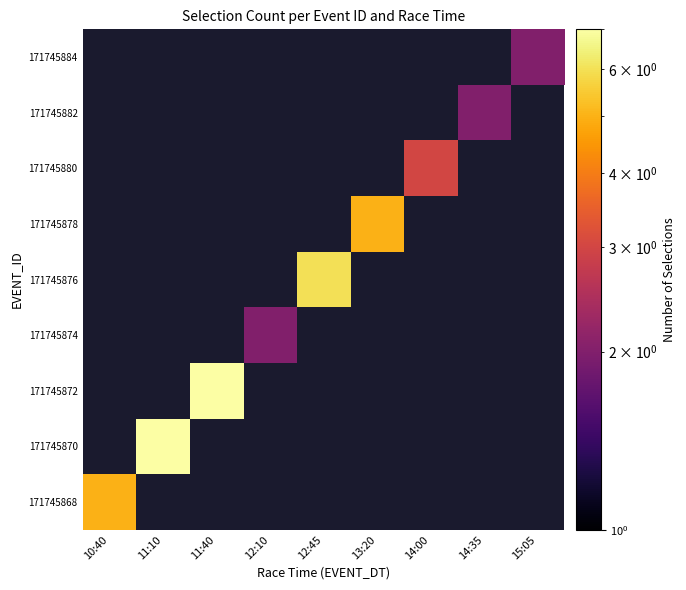

How many values in 171745874 are above zero?

1